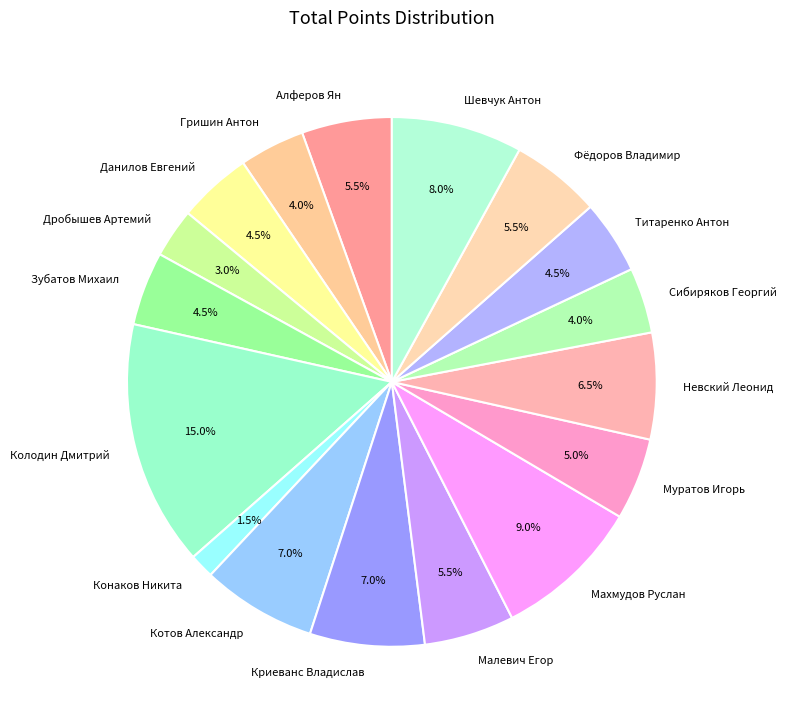

Is there a majority slice in this chart?

No